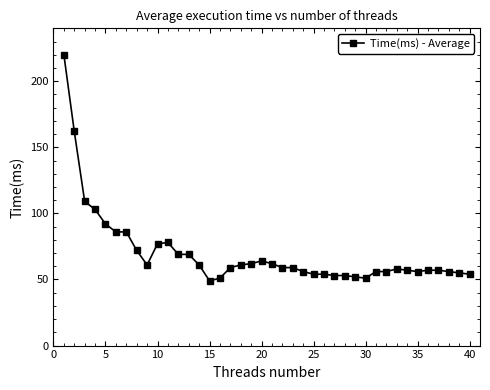

What is the value of the 20th point from the left?

64